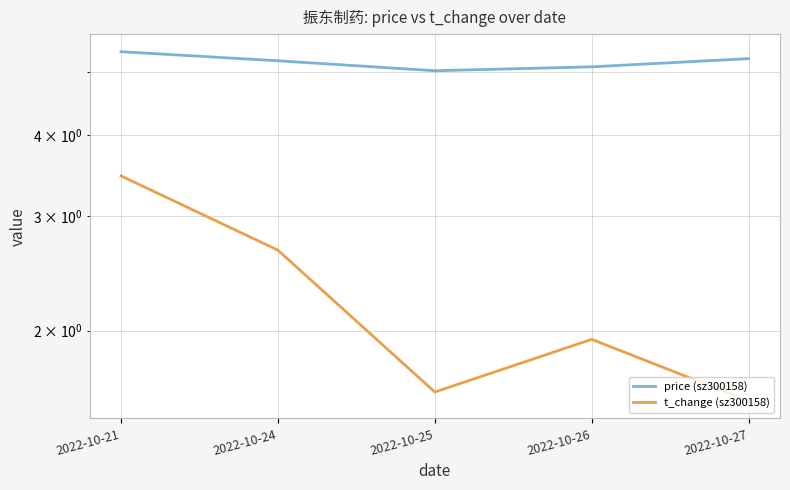

What is the smallest value displayed?

1.6